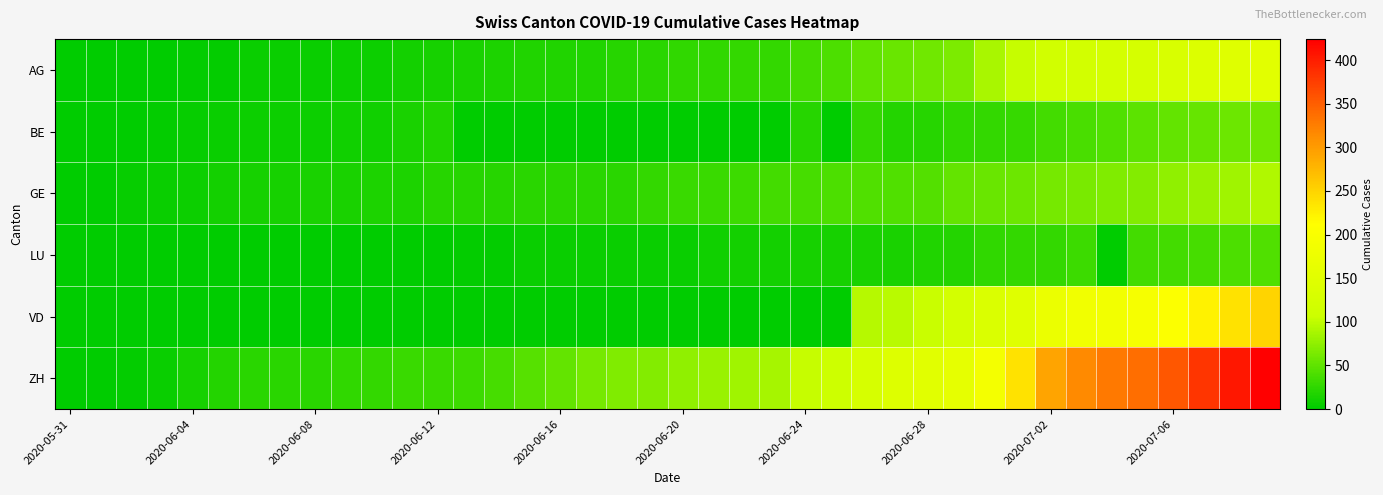

Reading right to left, extract all data points from this chart.

AG: 153	147	140	132	125	123	120	116	103	88	65	59	55	50	40	35	28	28	26	26	23	21	18	18	17	16	14	13	10	7	7	5	5	5	3	3	1	0	0	0
BE: 59	57	53	52	49	43	39	35	29	27	25	21	19	27	0	21	0	0	0	0	0	0	0	0	0	0	0	17	14	9	9	8	8	8	6	4	2	1	0	0
GE: 92	84	80	76	69	67	64	62	57	56	52	44	43	43	40	38	36	32	31	31	27	23	23	22	22	20	20	20	16	16	14	14	13	13	10	8	6	4	1	0
LU: 43	40	37	36	36	0	32	28	28	25	19	17	14	14	12	12	11	10	9	6	6	5	5	5	5	3	3	0	1	1	1	1	1	0	0	0	0	0	0	0
VD: 250	238	223	207	194	187	184	171	146	137	121	105	97	95	0	0	0	0	0	0	0	0	0	0	0	0	0	0	0	0	0	0	0	0	0	0	0	0	0	0
ZH: 424	405	382	356	337	329	316	293	237	189	161	152	141	129	110	103	87	83	80	75	68	67	62	52	45	38	33	30	30	28	26	23	23	23	19	13	5	2	0	0